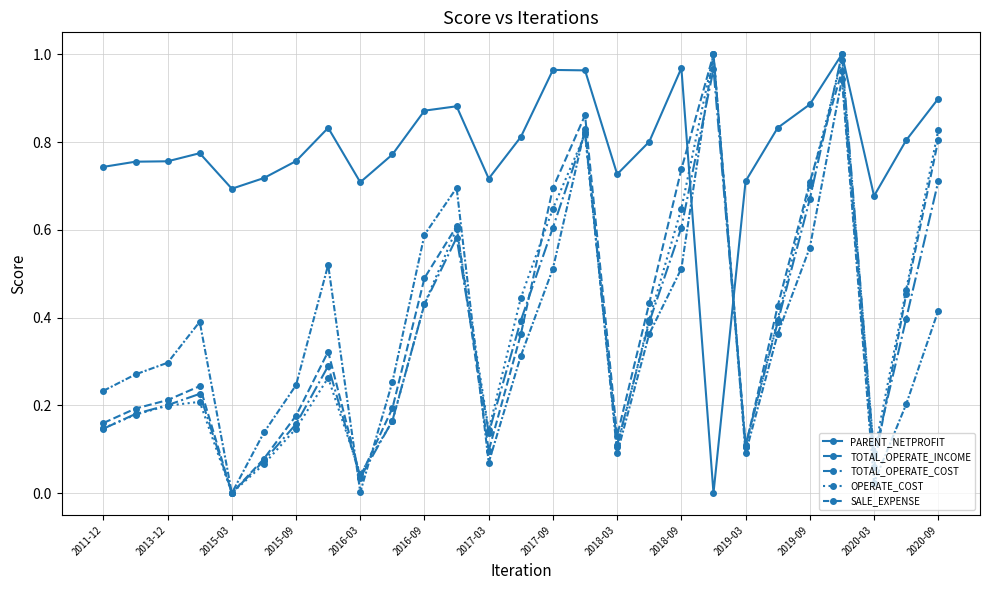

How many lines are shown in the chart?

5